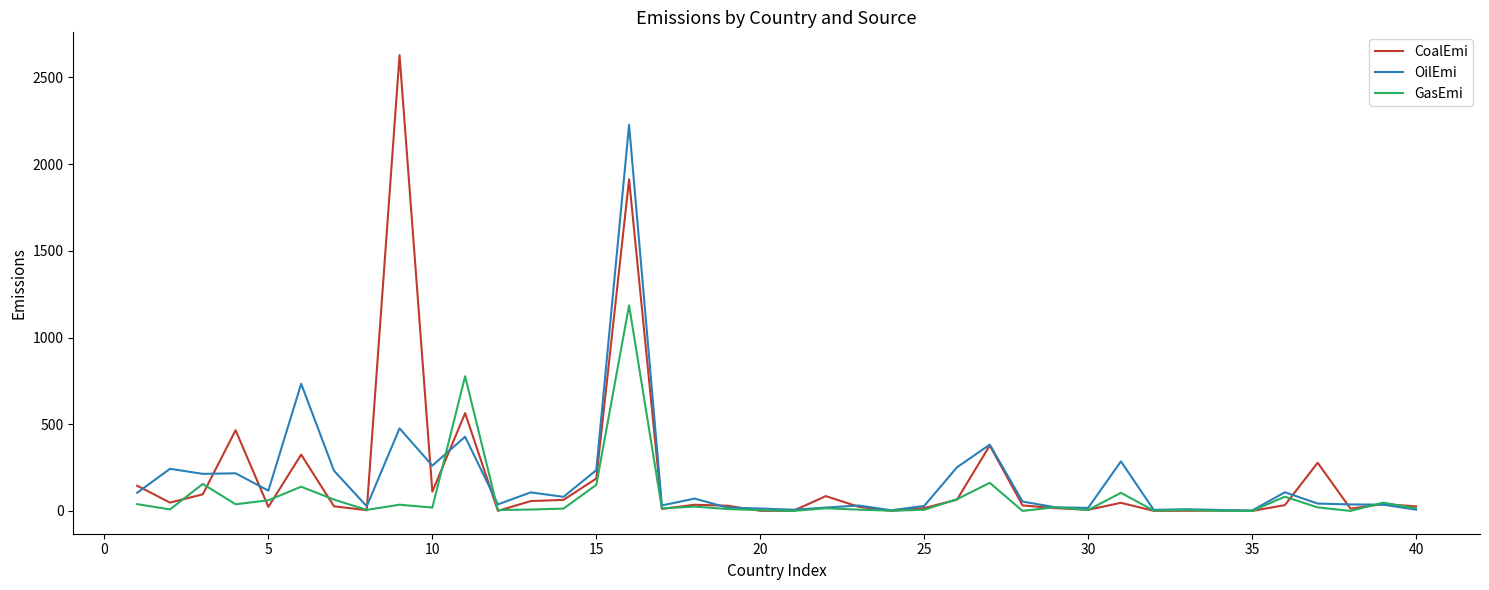

Which series has the widest spread of values?

CoalEmi